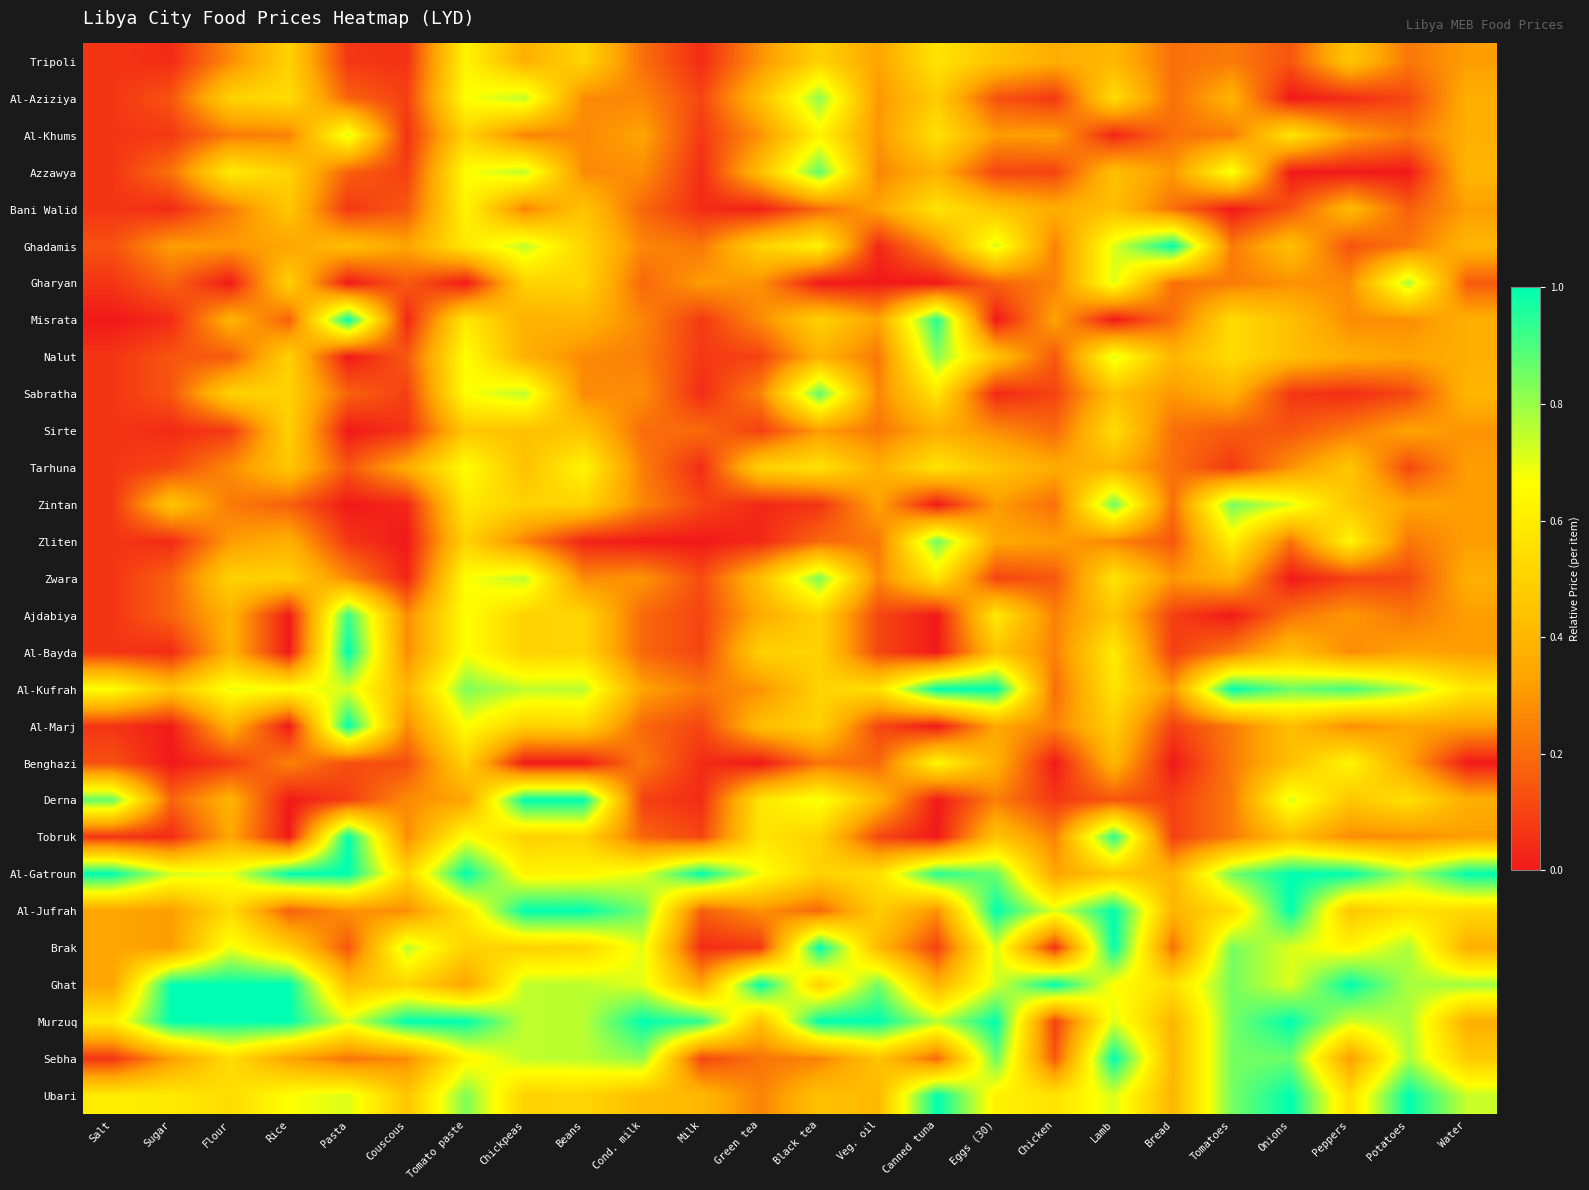

At which category is the sum across all series the highest?

Tomato paste